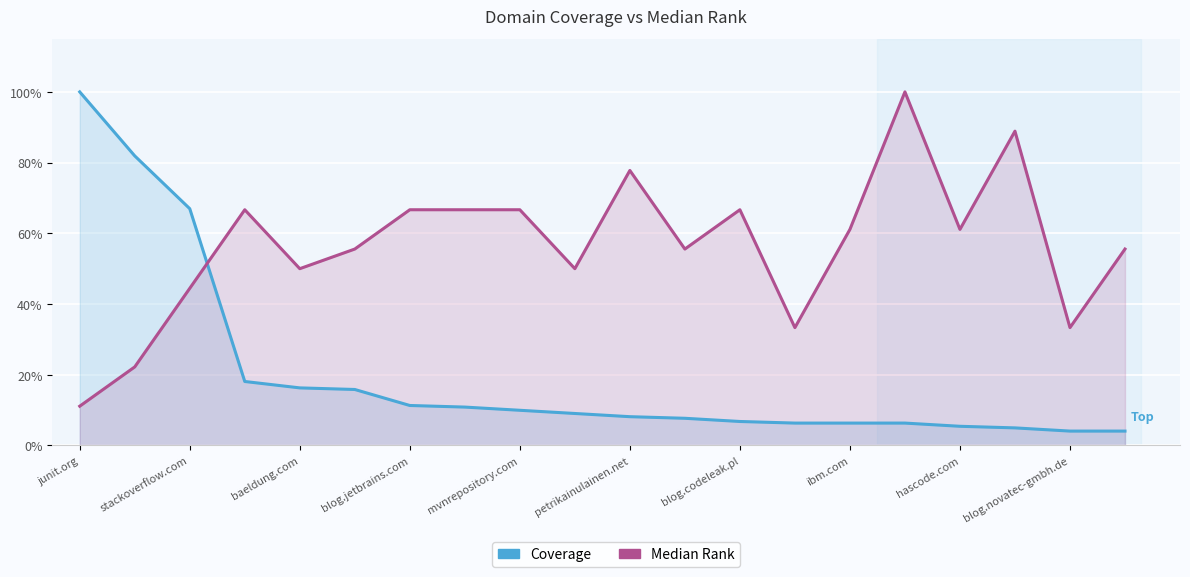

How many Median Rank values are between 0 and 1?

20